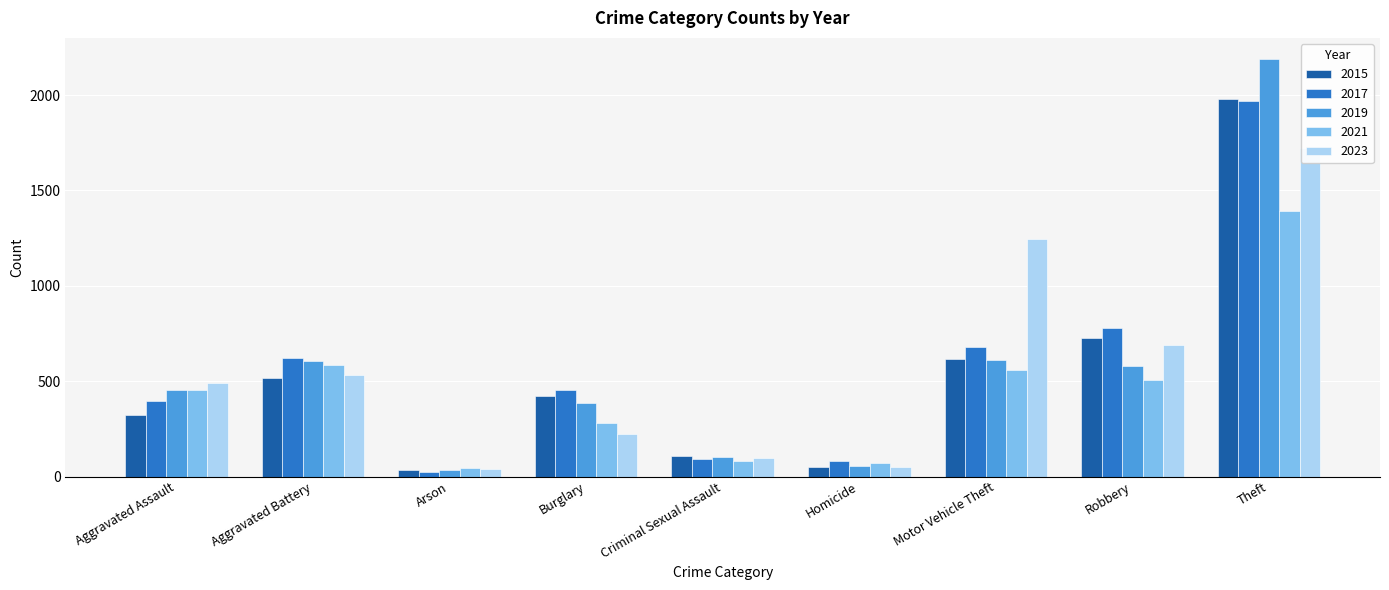

What value does the 2021 series have at Criminal Sexual Assault?

81